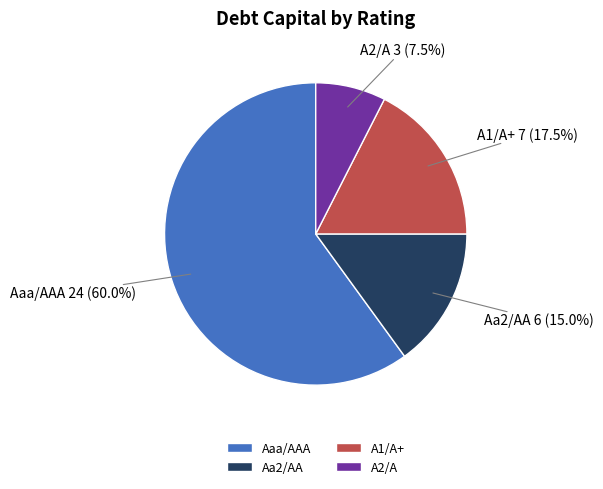

Does Aaa/AAA represent more than half of the total?

Yes